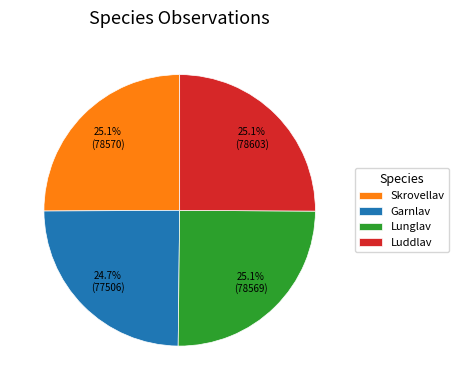

Is it true that Luddlav is 35% of the pie?

False